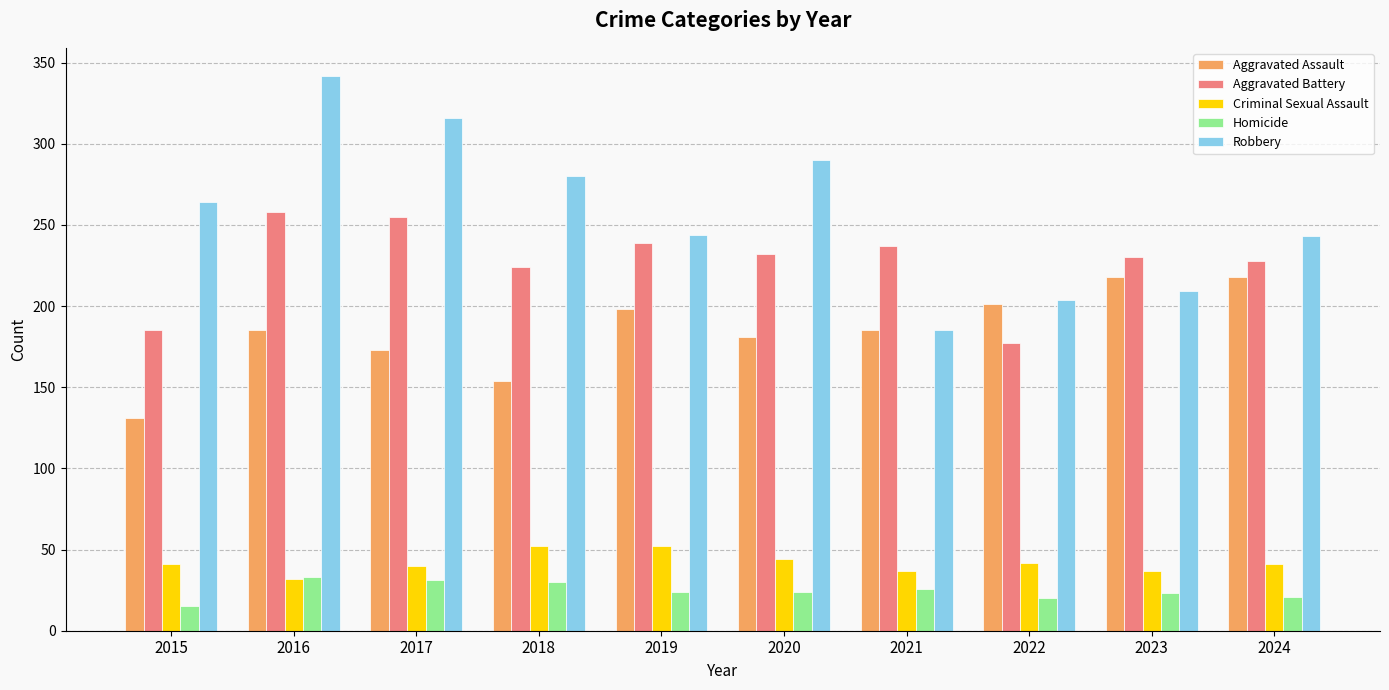

How many distinct data groups are displayed?

5